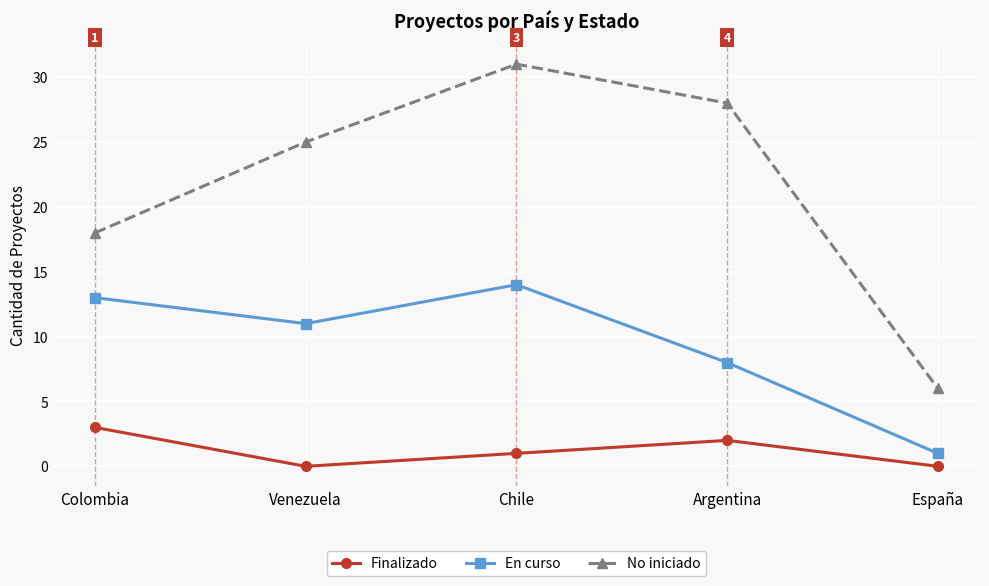

Rank the series at Colombia from highest to lowest value.

No iniciado, En curso, Finalizado